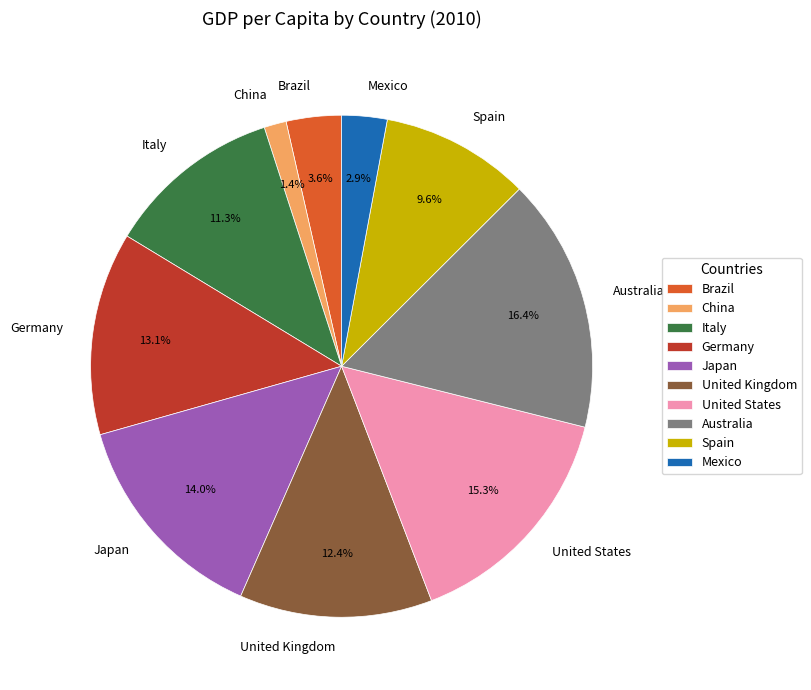

What is the largest slice in the pie chart?

Australia